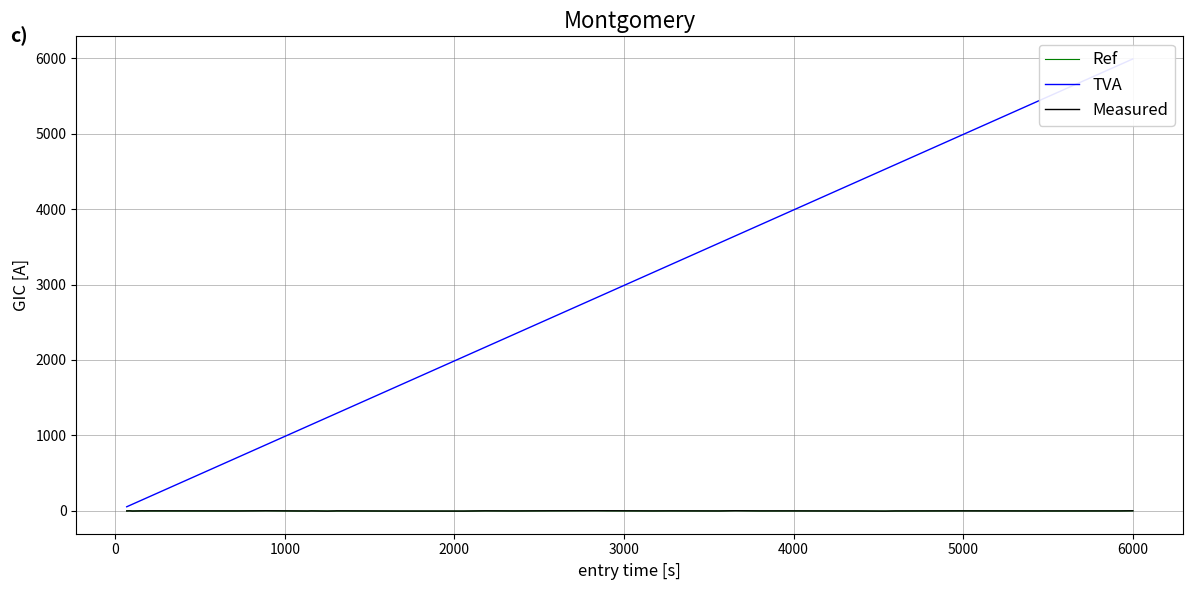

The value of TVA at 21 is 1402.7. True or false?

False